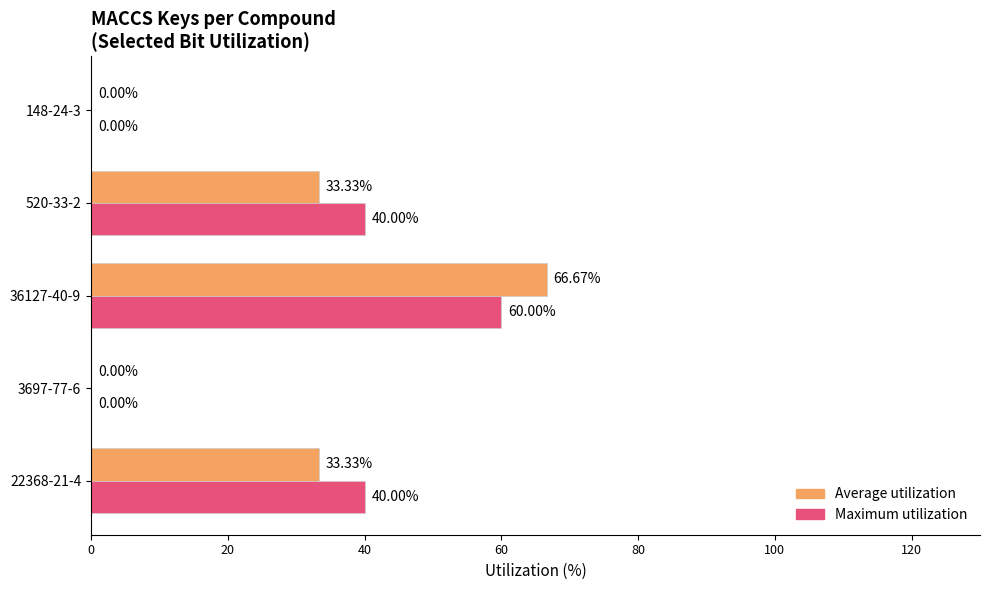

Which series changed the most between 36127-40-9 and 520-33-2?

Average utilization